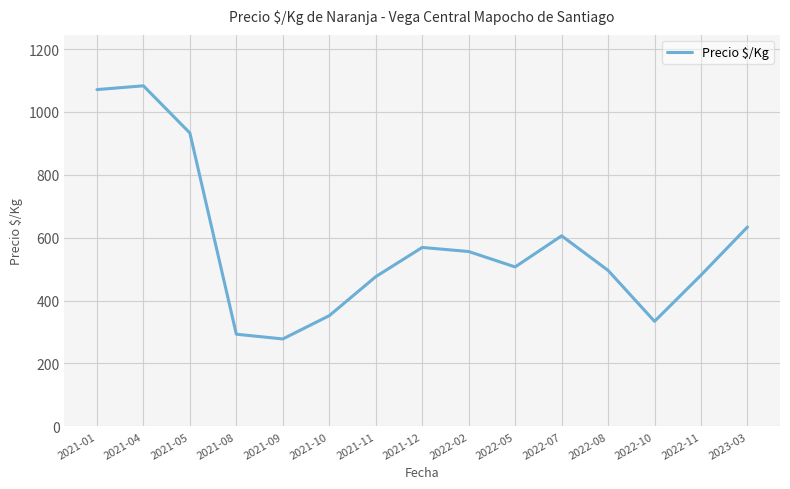

Reading left to right, list all the values displayed in this chart.

2021-01=1071	2021-04=1083	2021-05=933	2021-08=293	2021-09=278	2021-10=352	2021-11=476	2021-12=569	2022-02=556	2022-05=507	2022-07=606	2022-08=496	2022-10=334	2022-11=481	2023-03=634